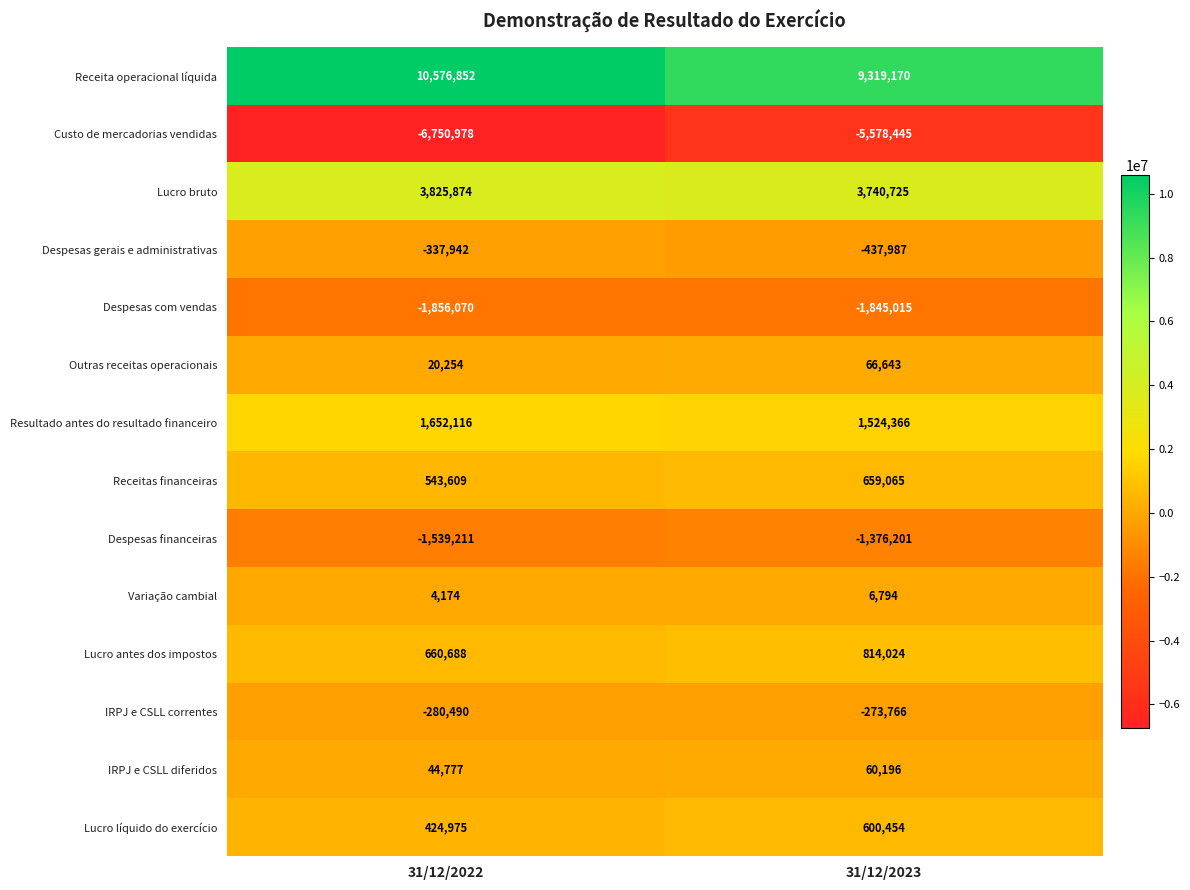

At which category is the sum across all series the highest?

31/12/2023